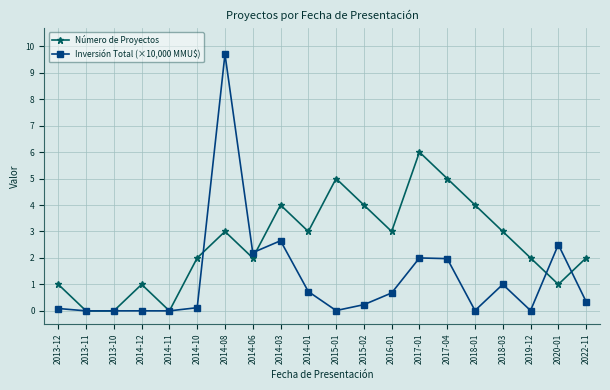

Rank the series at 2022-11 from lowest to highest value.

Inversión Total (×10,000 MMU$), Número de Proyectos